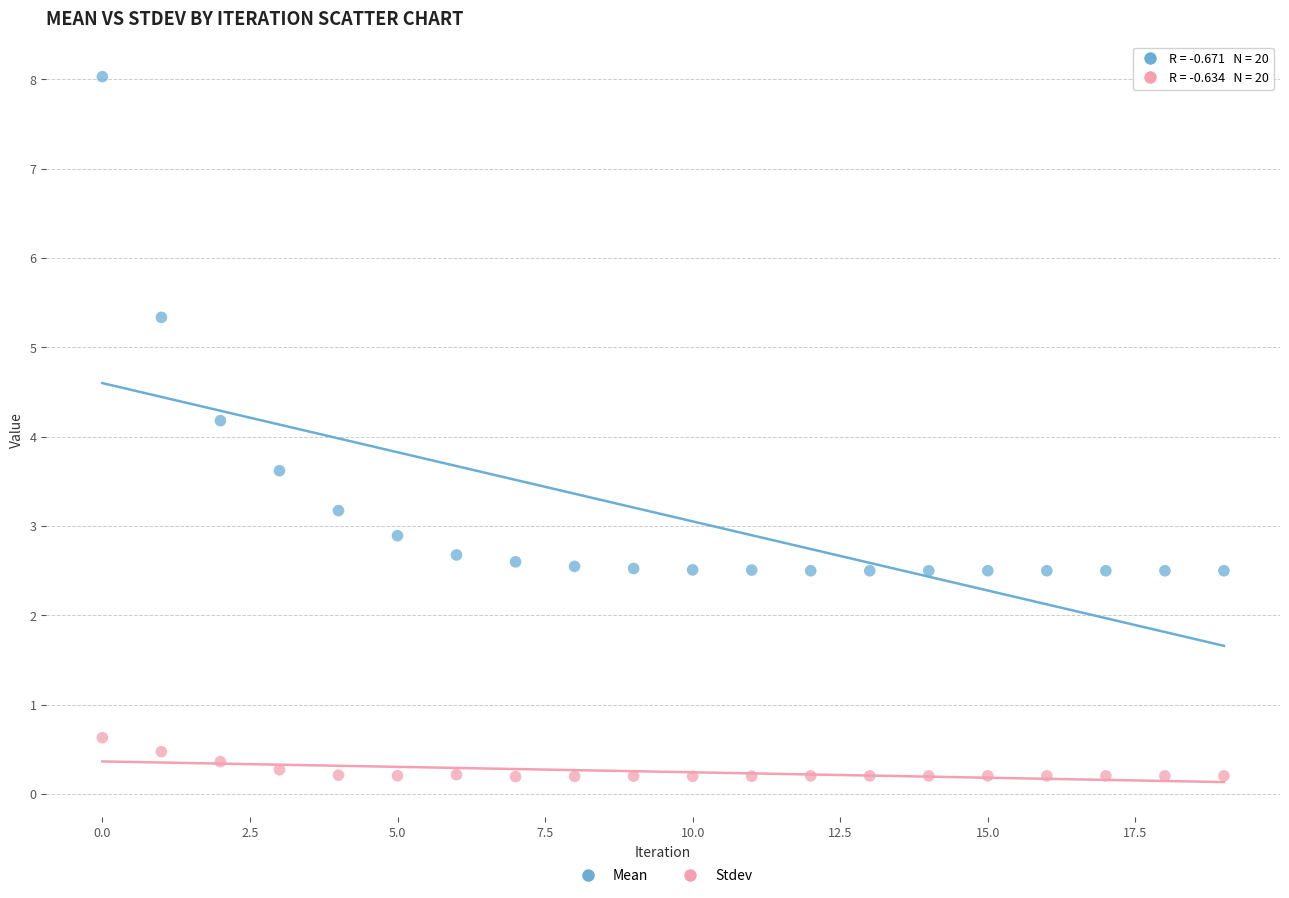

Which series has the widest spread of Y values?

Mean